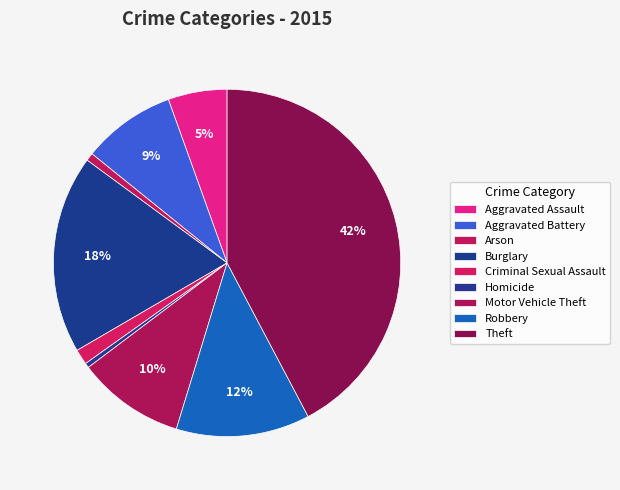

Count the number of slices in the pie.

9